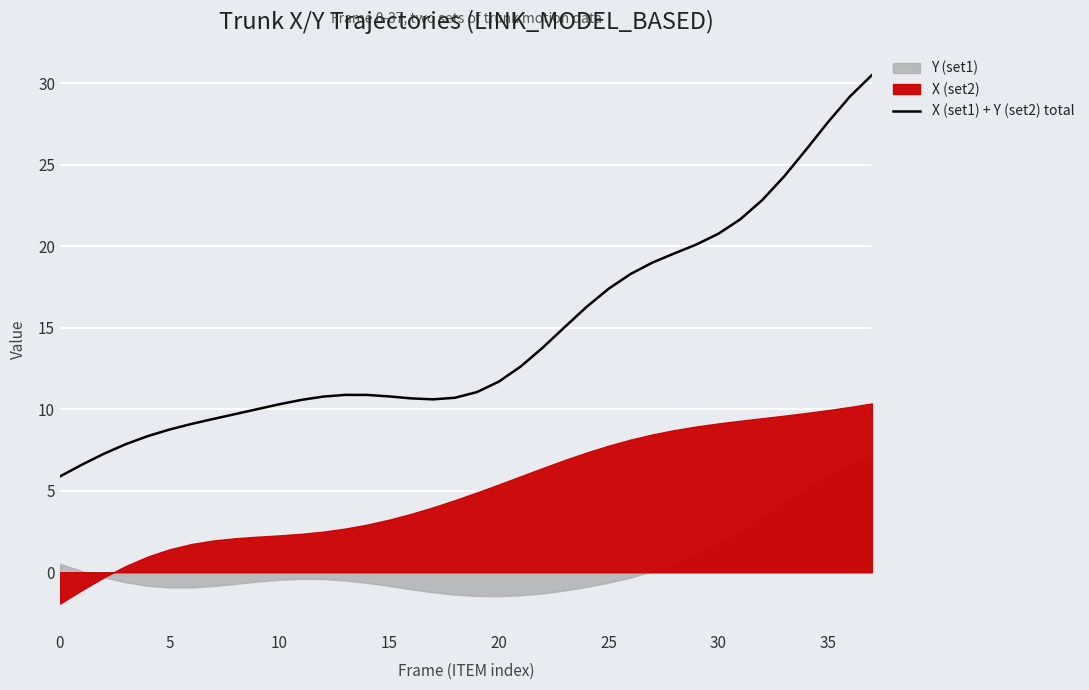

What is the difference between the maximum and minimum values?

24.6